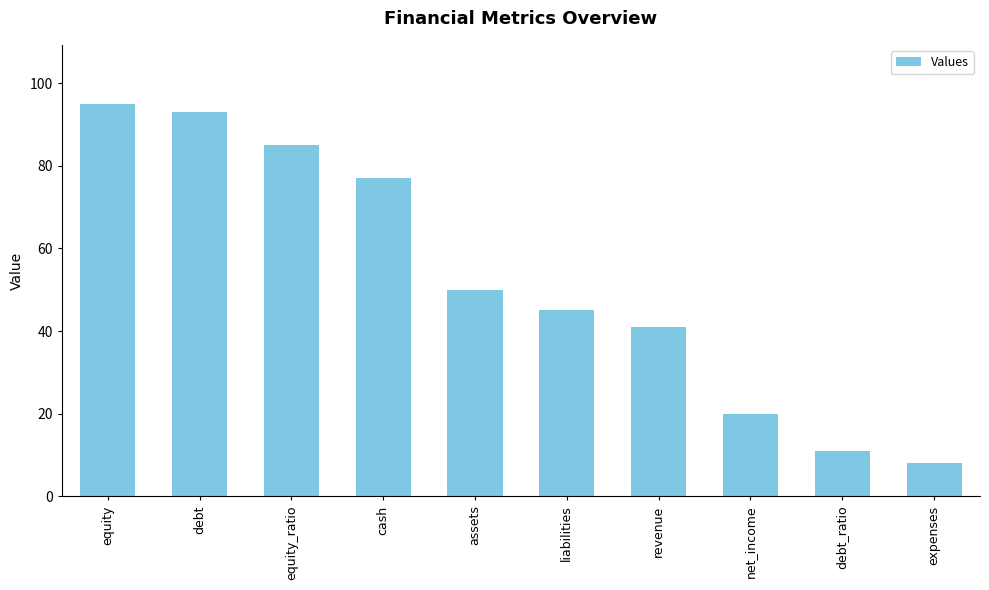

What is the sum of all values?

525